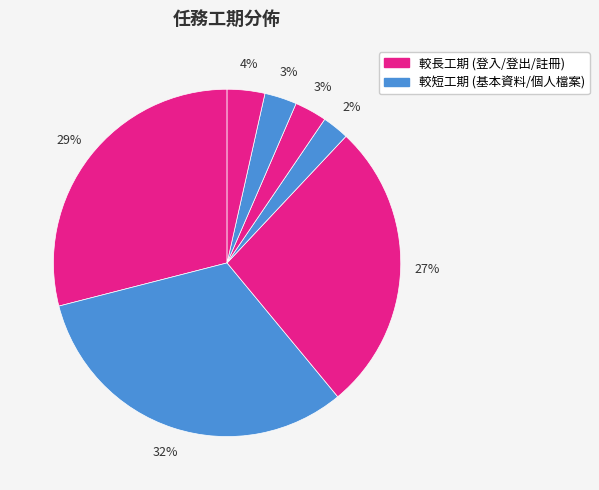

Is there any slice that represents more than half of the pie?

No